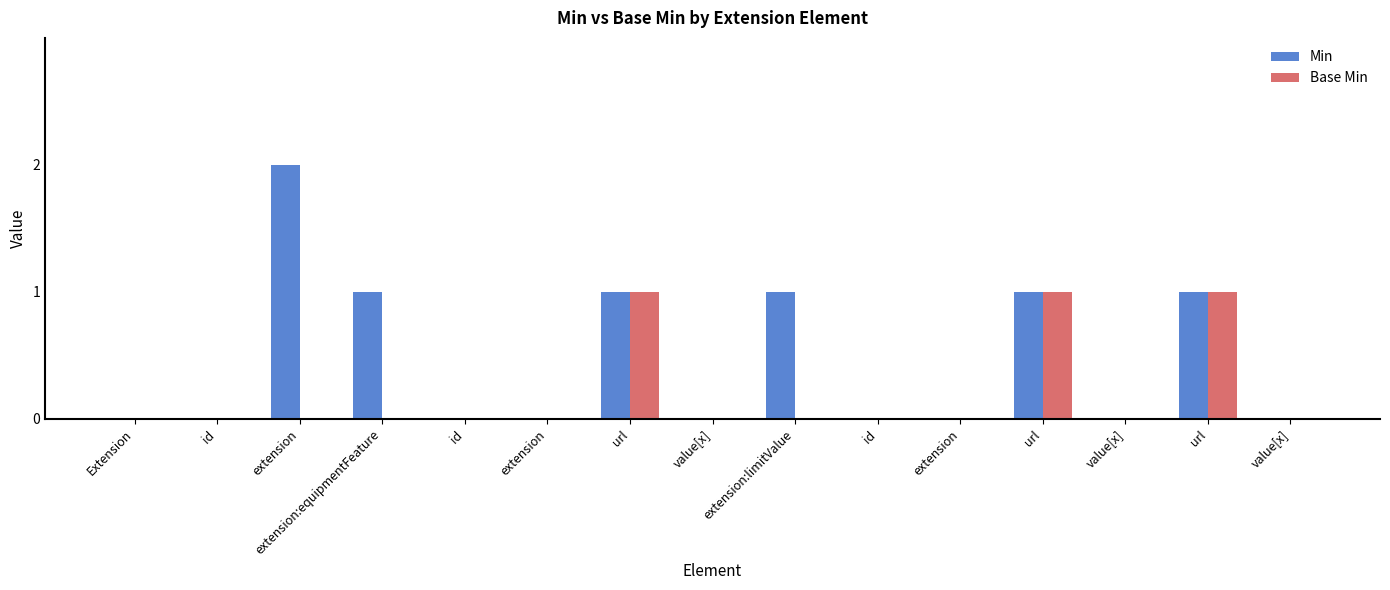

Which series has the widest spread of values?

Min